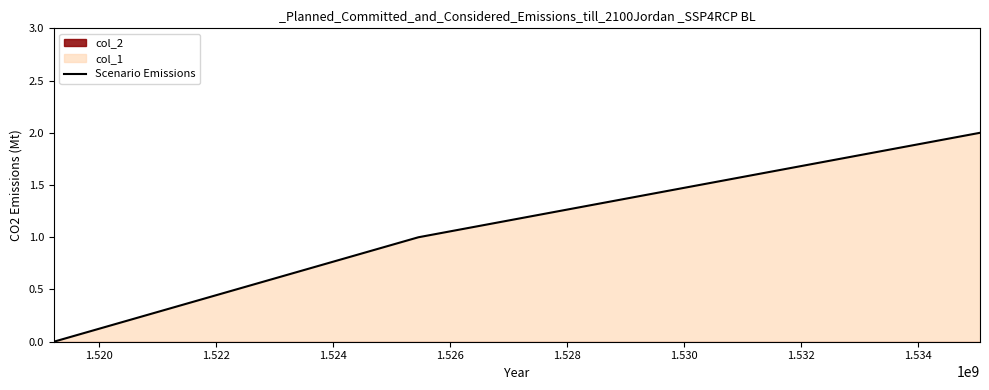

How many values in Scenario Emissions are above zero?

2